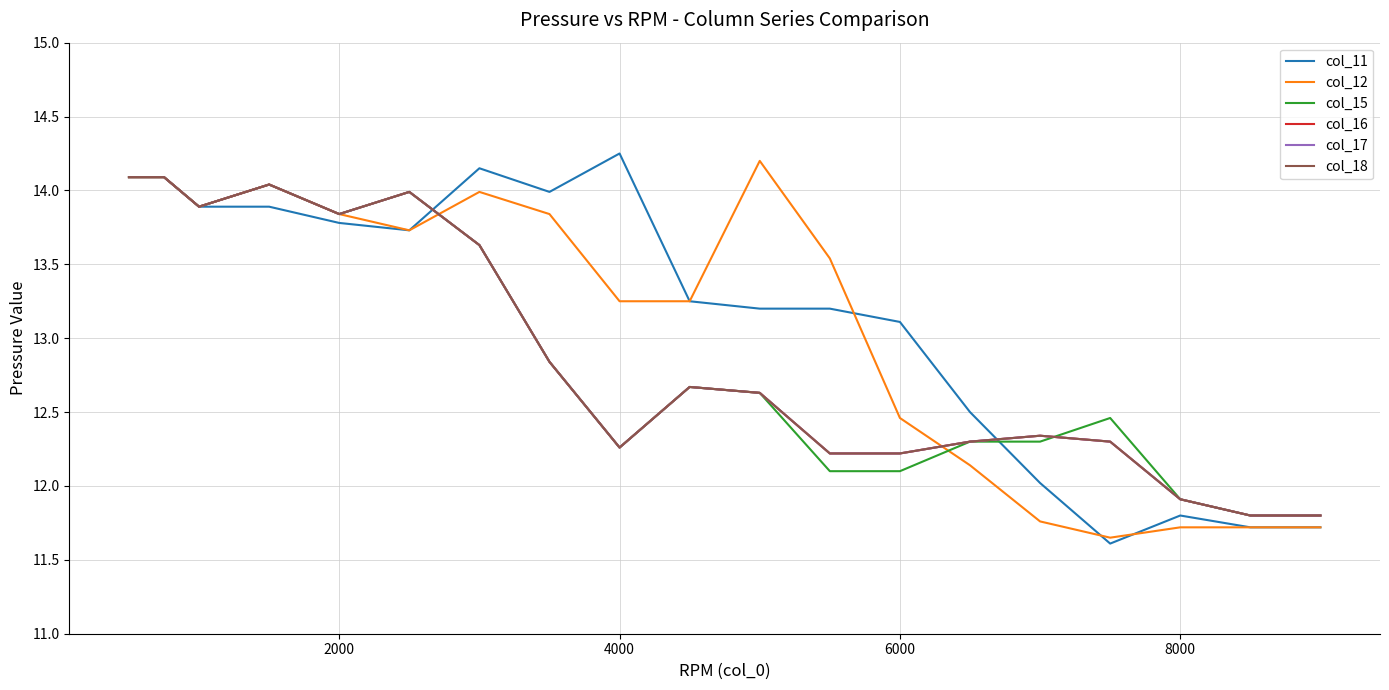

How many lines are shown in the chart?

6